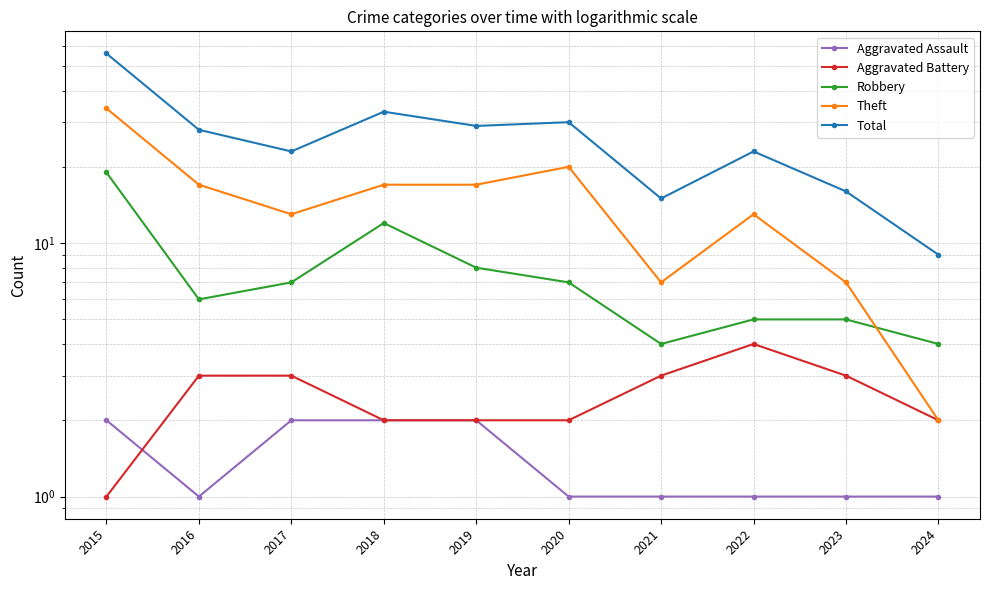

What is the value of the Aggravated Assault point at the 1st from the left?

2